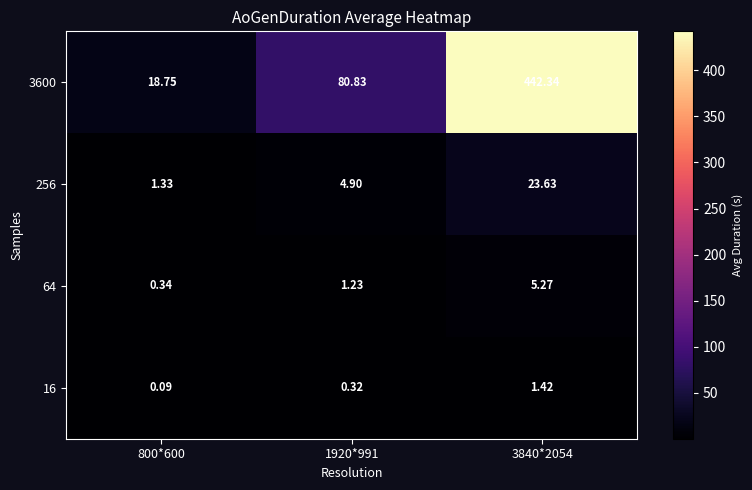

Between 800*600 and 1920*991, which series saw the biggest shift?

3600